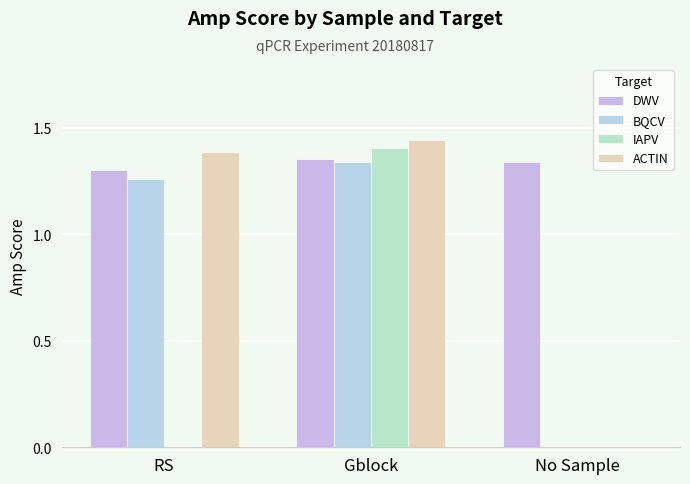

Is the value of BQCV at Gblock greater than the value of ACTIN at Gblock?

No